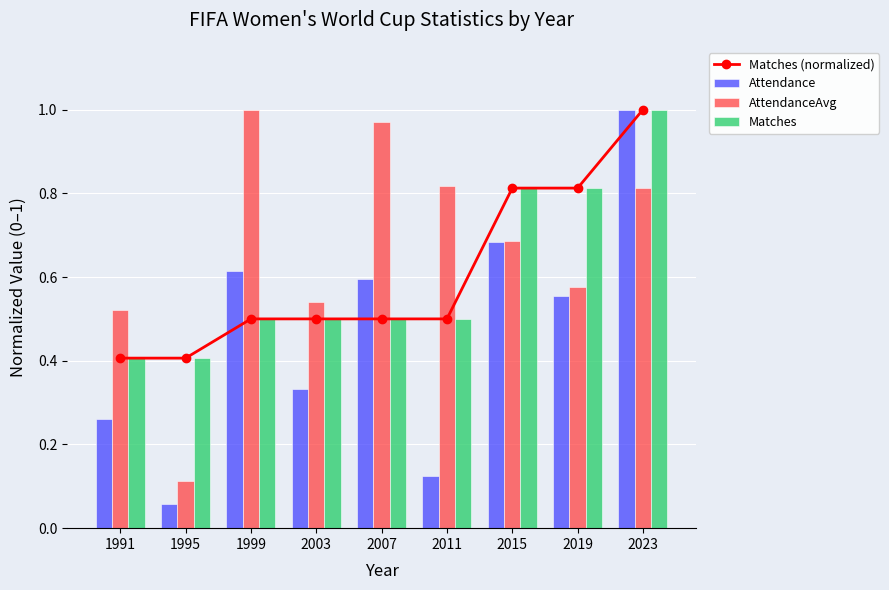

Where is AttendanceAvg nearest to the value 0?

1995